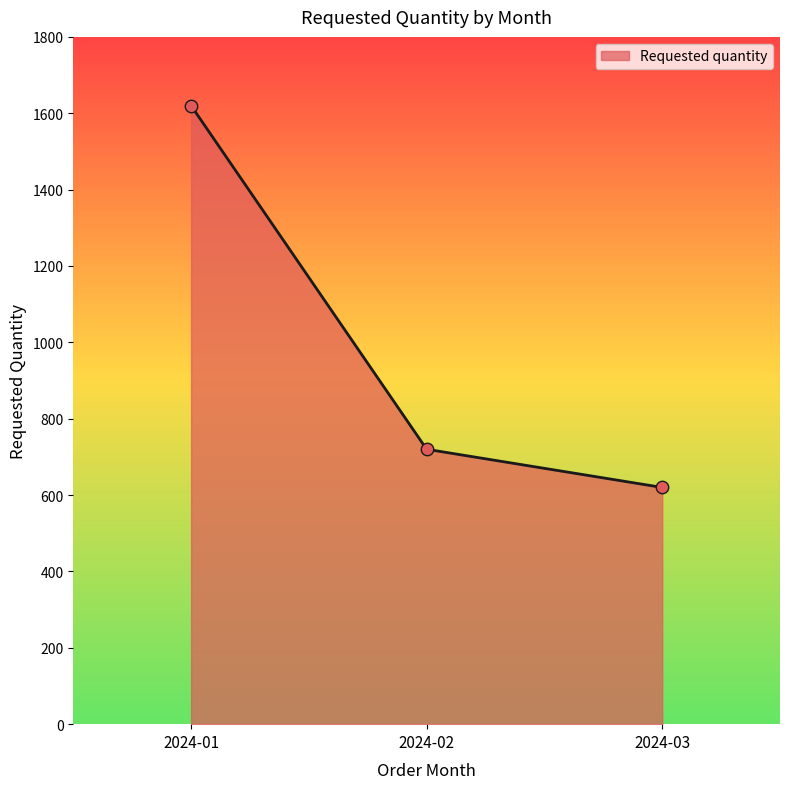

Approximately how many times larger is the value at 2024-03 compared to 2024-01?

0.4